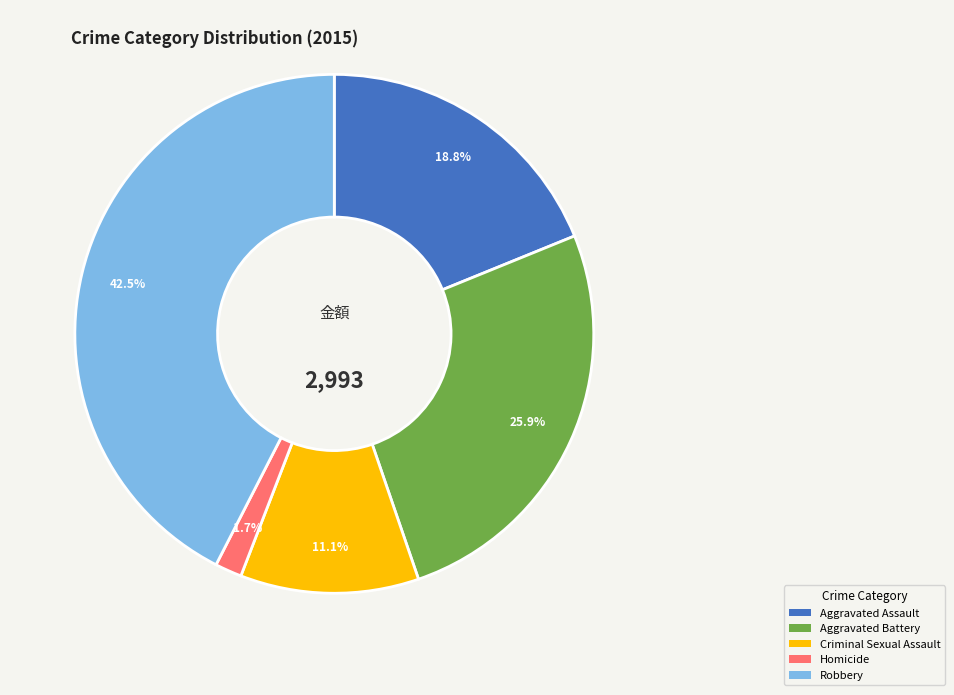

How many segments does this pie chart have?

5